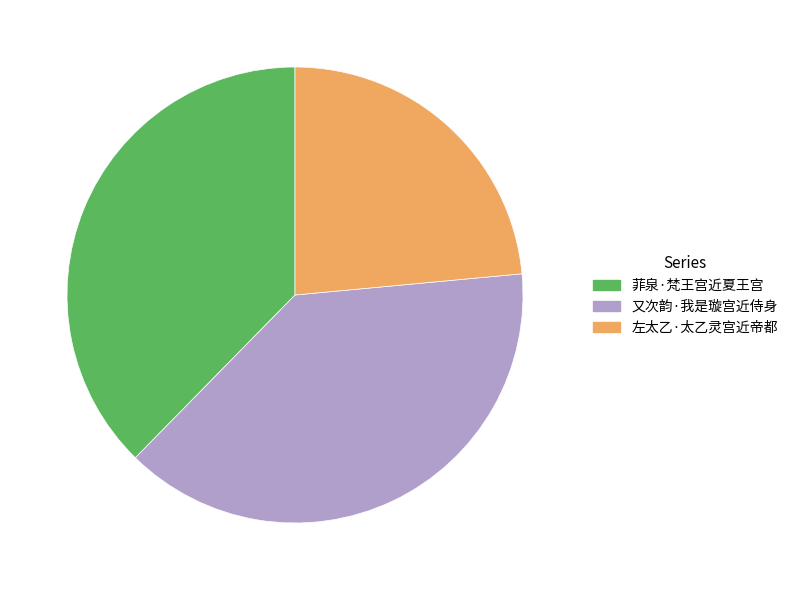

Rank the categories by value from highest to lowest.

又次韵·我是璇宫近侍身, 菲泉·梵王宫近夏王宫, 左太乙·太乙灵宫近帝都